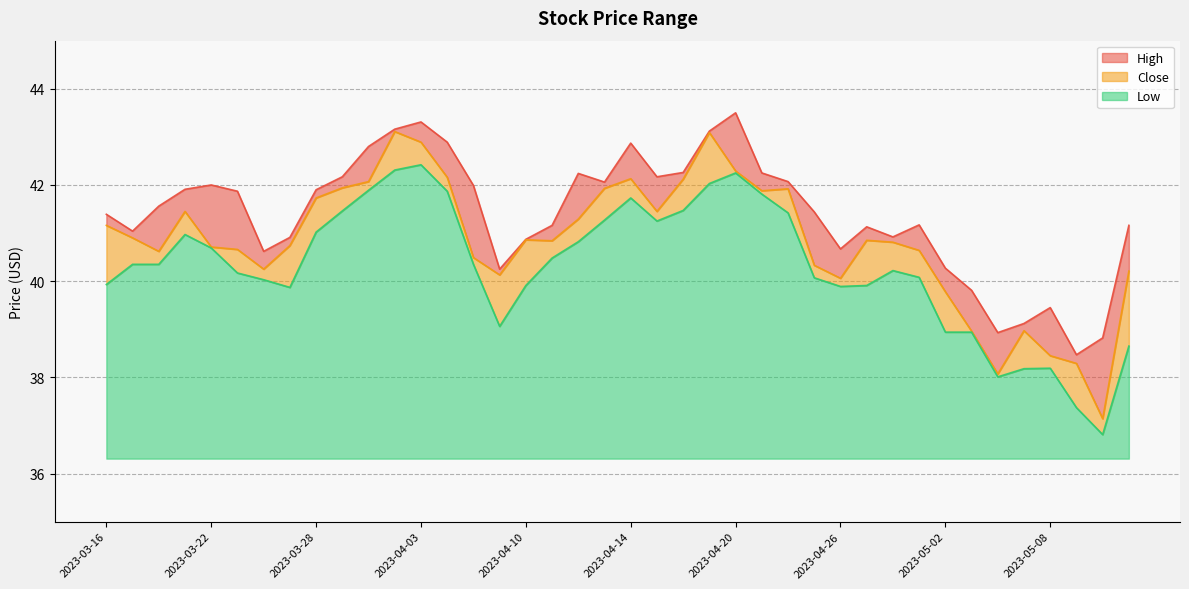

Reading left to right, list all the values displayed in this chart.

High: 2023-03-16=41.4	2023-03-17=41.0	2023-03-20=41.6	2023-03-21=41.9	2023-03-22=42.0	2023-03-23=41.9	2023-03-24=40.6	2023-03-27=40.9	2023-03-28=41.9	2023-03-29=42.2	2023-03-30=42.8	2023-03-31=43.2	2023-04-03=43.3	2023-04-04=42.9	2023-04-05=42.0	2023-04-06=40.2	2023-04-10=40.9	2023-04-11=41.2	2023-04-12=42.2	2023-04-13=42.1	2023-04-14=42.9	2023-04-17=42.2	2023-04-18=42.3	2023-04-19=43.1	2023-04-20=43.5	2023-04-21=42.2	2023-04-24=42.1	2023-04-25=41.4	2023-04-26=40.7	2023-04-27=41.1	2023-04-28=40.9	2023-05-01=41.2	2023-05-02=40.3	2023-05-03=39.8	2023-05-04=38.9	2023-05-05=39.1	2023-05-08=39.5	2023-05-09=38.5	2023-05-10=38.8	2023-05-11=41.2
Close: 2023-03-16=41.2	2023-03-17=40.9	2023-03-20=40.6	2023-03-21=41.5	2023-03-22=40.7	2023-03-23=40.7	2023-03-24=40.2	2023-03-27=40.7	2023-03-28=41.7	2023-03-29=41.9	2023-03-30=42.1	2023-03-31=43.1	2023-04-03=42.9	2023-04-04=42.2	2023-04-05=40.5	2023-04-06=40.1	2023-04-10=40.9	2023-04-11=40.8	2023-04-12=41.3	2023-04-13=41.9	2023-04-14=42.1	2023-04-17=41.5	2023-04-18=42.1	2023-04-19=43.1	2023-04-20=42.3	2023-04-21=41.9	2023-04-24=41.9	2023-04-25=40.3	2023-04-26=40.1	2023-04-27=40.8	2023-04-28=40.8	2023-05-01=40.6	2023-05-02=39.8	2023-05-03=39.0	2023-05-04=38.1	2023-05-05=39.0	2023-05-08=38.5	2023-05-09=38.3	2023-05-10=37.1	2023-05-11=40.2
Low: 2023-03-16=39.9	2023-03-17=40.3	2023-03-20=40.3	2023-03-21=41.0	2023-03-22=40.7	2023-03-23=40.2	2023-03-24=40.0	2023-03-27=39.9	2023-03-28=41.0	2023-03-29=41.5	2023-03-30=41.9	2023-03-31=42.3	2023-04-03=42.4	2023-04-04=41.9	2023-04-05=40.3	2023-04-06=39.1	2023-04-10=39.9	2023-04-11=40.5	2023-04-12=40.8	2023-04-13=41.3	2023-04-14=41.7	2023-04-17=41.2	2023-04-18=41.5	2023-04-19=42.0	2023-04-20=42.2	2023-04-21=41.8	2023-04-24=41.4	2023-04-25=40.1	2023-04-26=39.9	2023-04-27=39.9	2023-04-28=40.2	2023-05-01=40.1	2023-05-02=38.9	2023-05-03=38.9	2023-05-04=38.0	2023-05-05=38.2	2023-05-08=38.2	2023-05-09=37.4	2023-05-10=36.8	2023-05-11=38.7